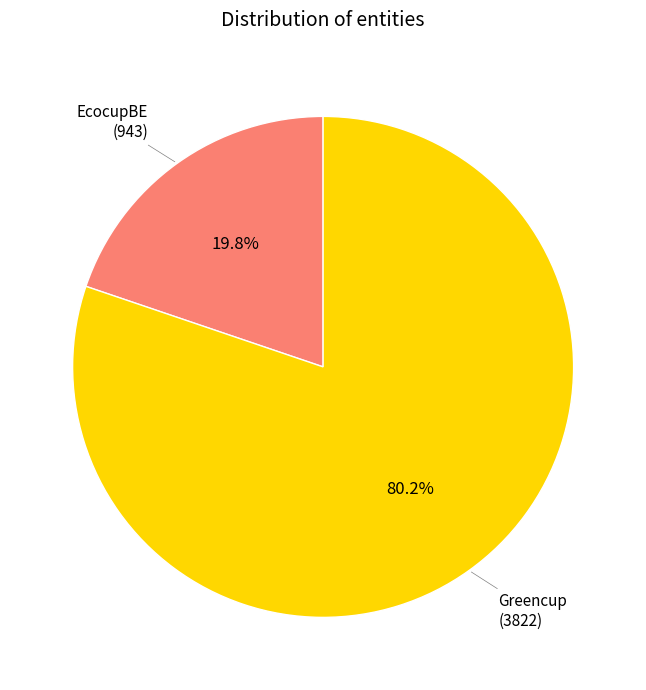

Is there a majority slice in this chart?

Yes